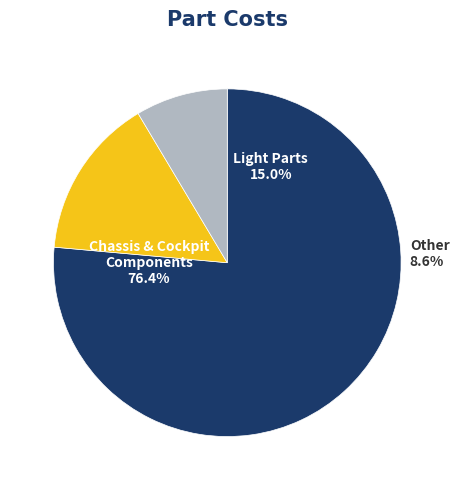

Which slice is the largest?

Chassis